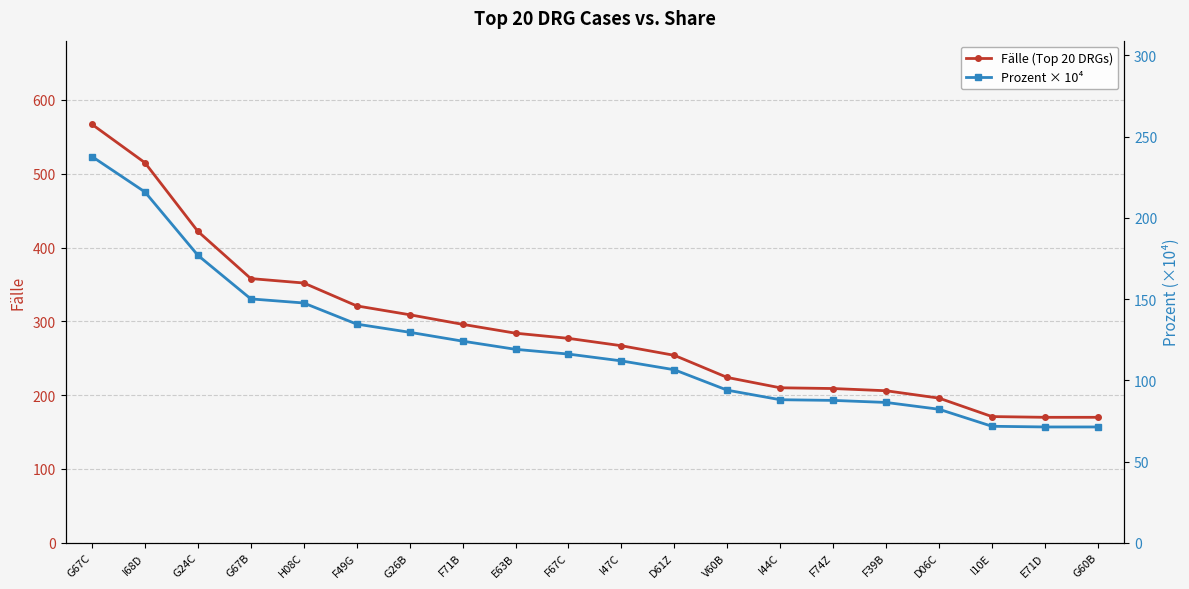

True or false: Prozent × 10⁴ has more than 1 points higher than both neighbors.

False